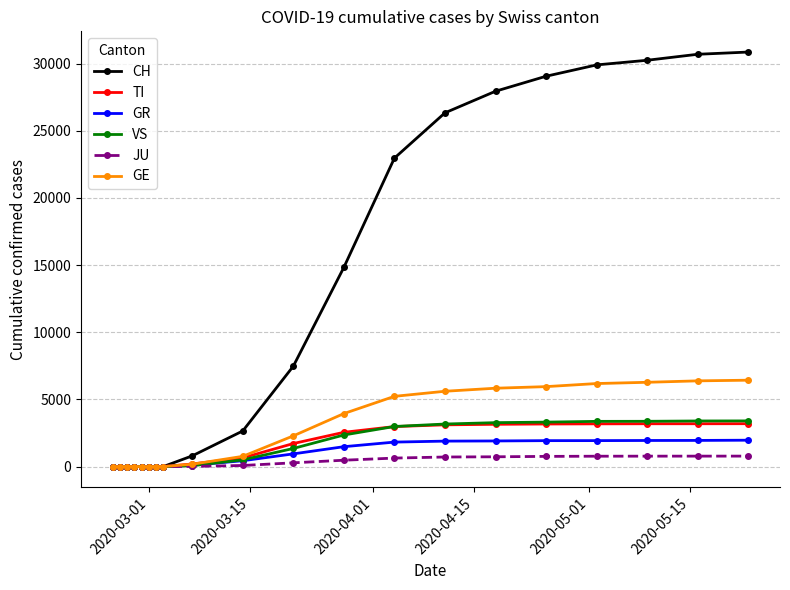

How many lines are shown in the chart?

6